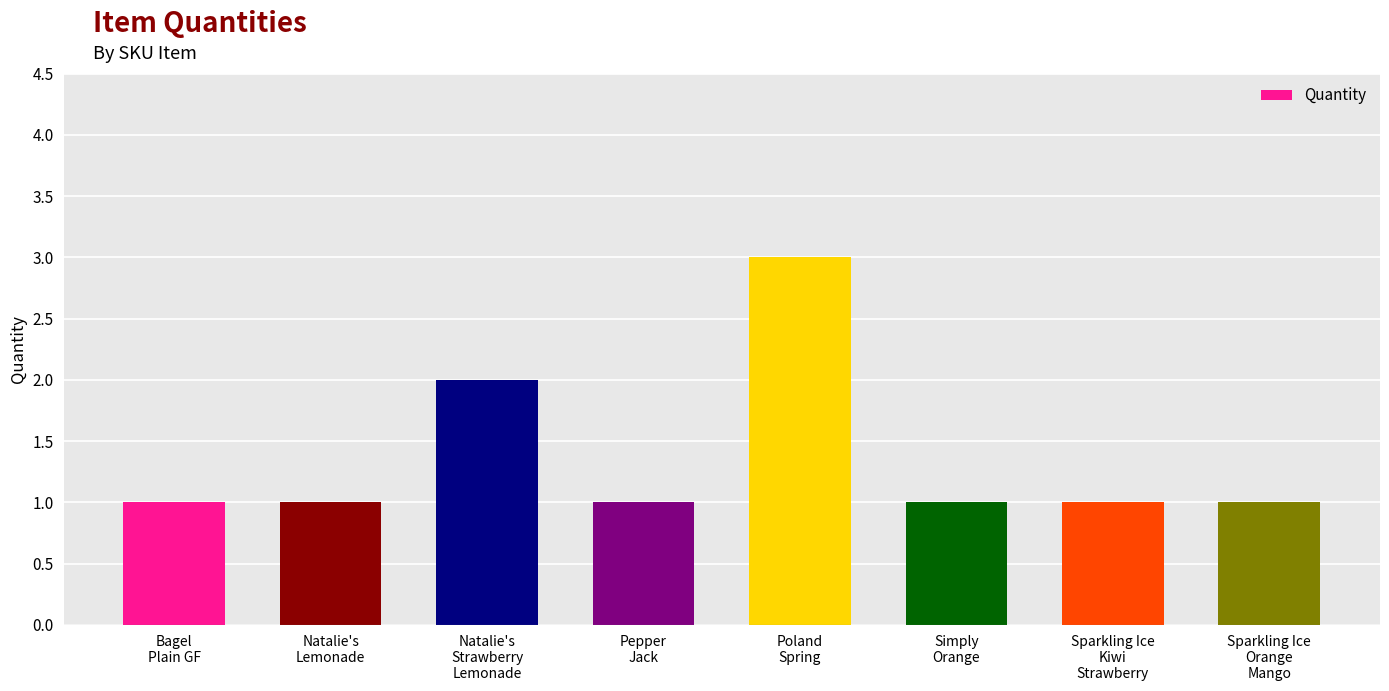

Are the bars grouped side by side (vs. stacked)?

No